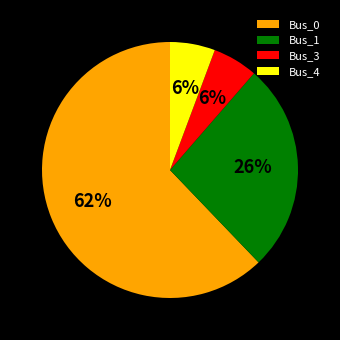

True or false: Bus_3 accounts for 6% of the total.

True